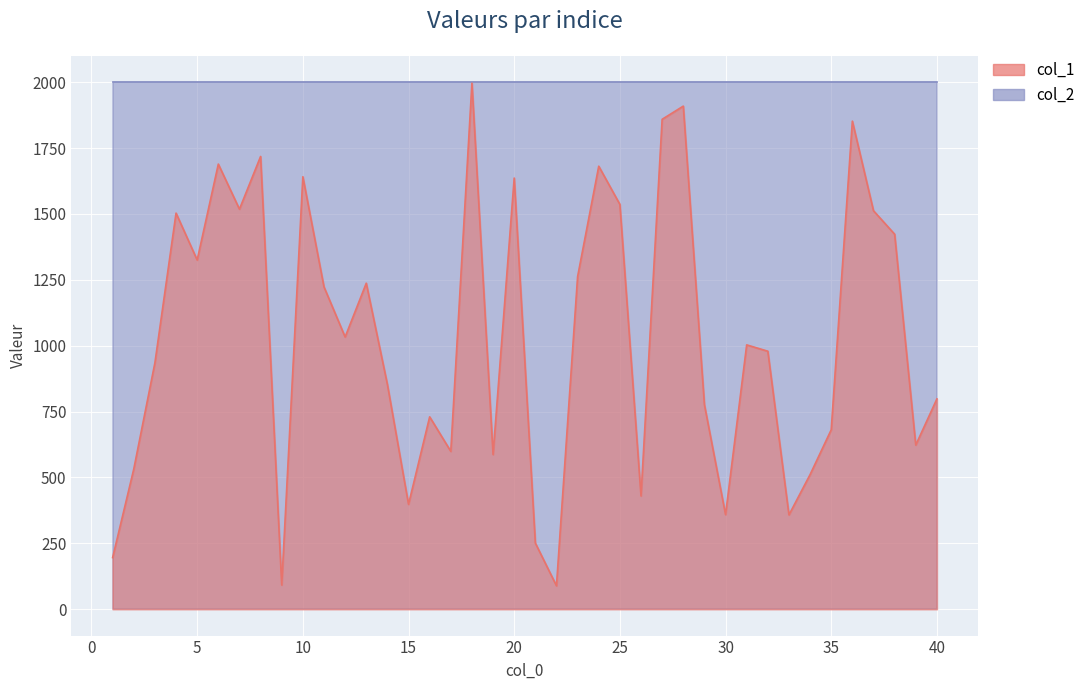

What is the change in value from 26 to 37?

+1082